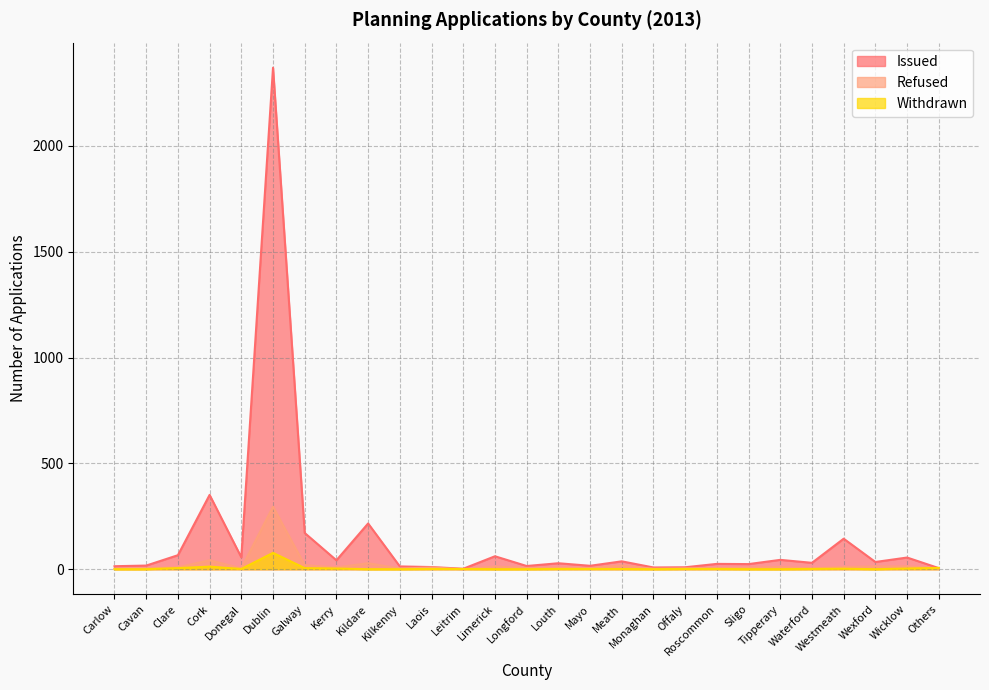

At which category is the sum across all series the highest?

Dublin